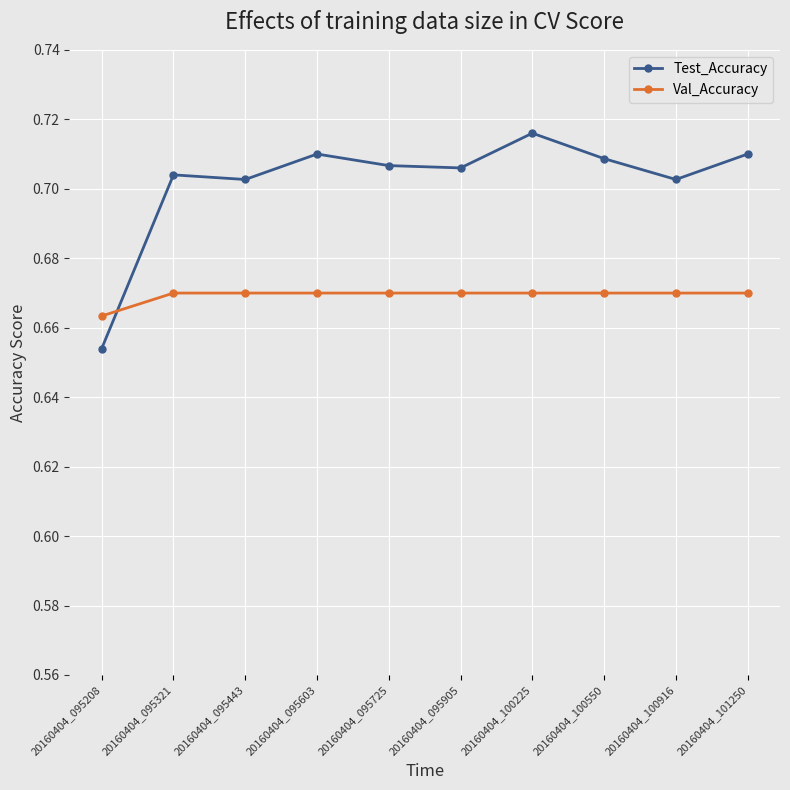

Which series has the widest spread of values?

Test_Accuracy